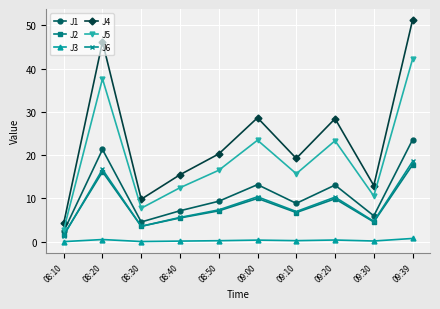

Which series has the widest spread of values?

J4